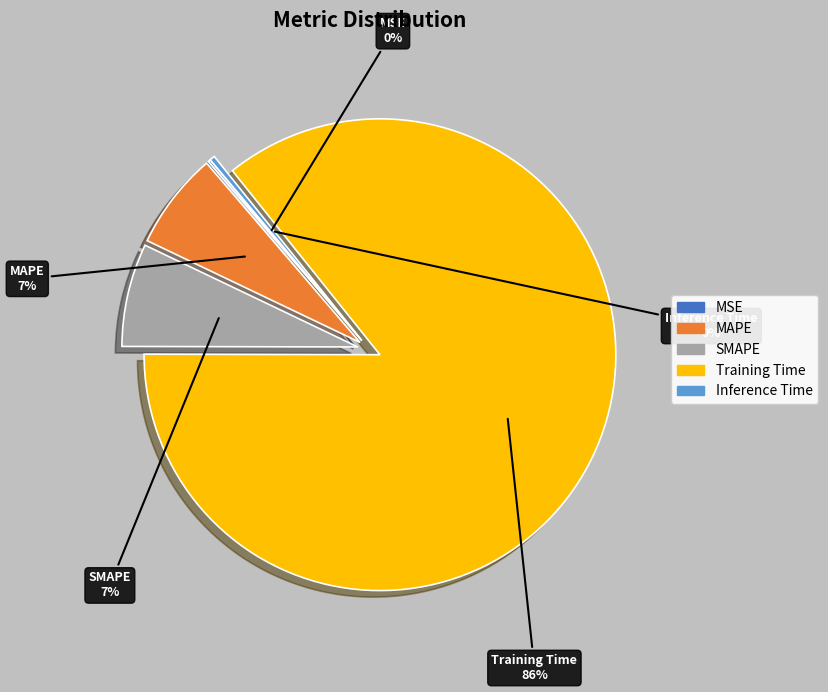

The Inference Time slice represents 0% of the pie. True or false?

True